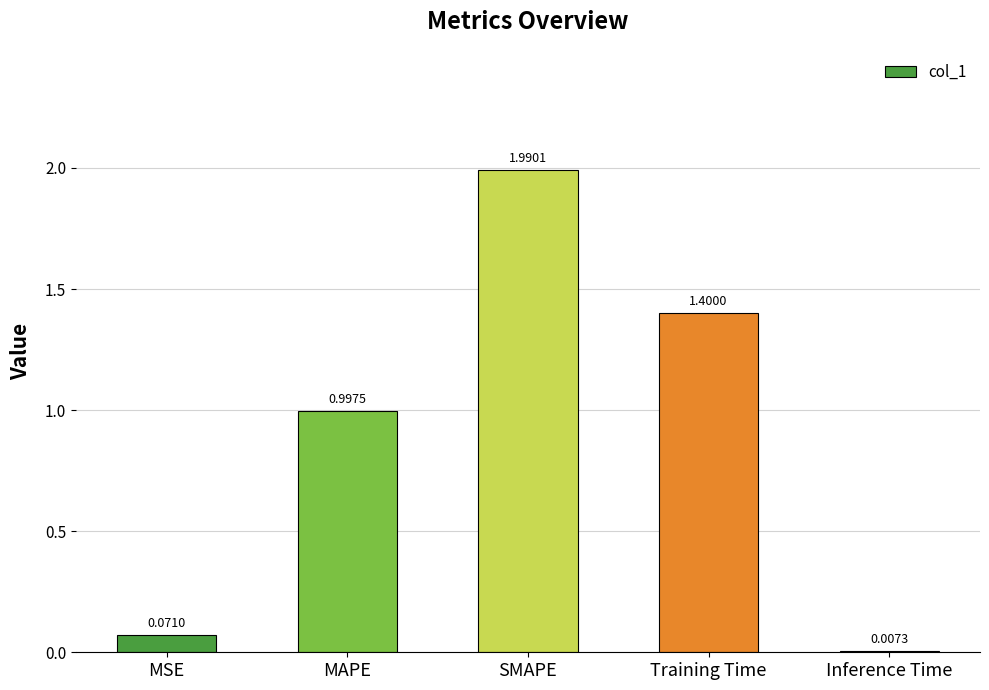

What is the change in value from MAPE to SMAPE?

+1.0